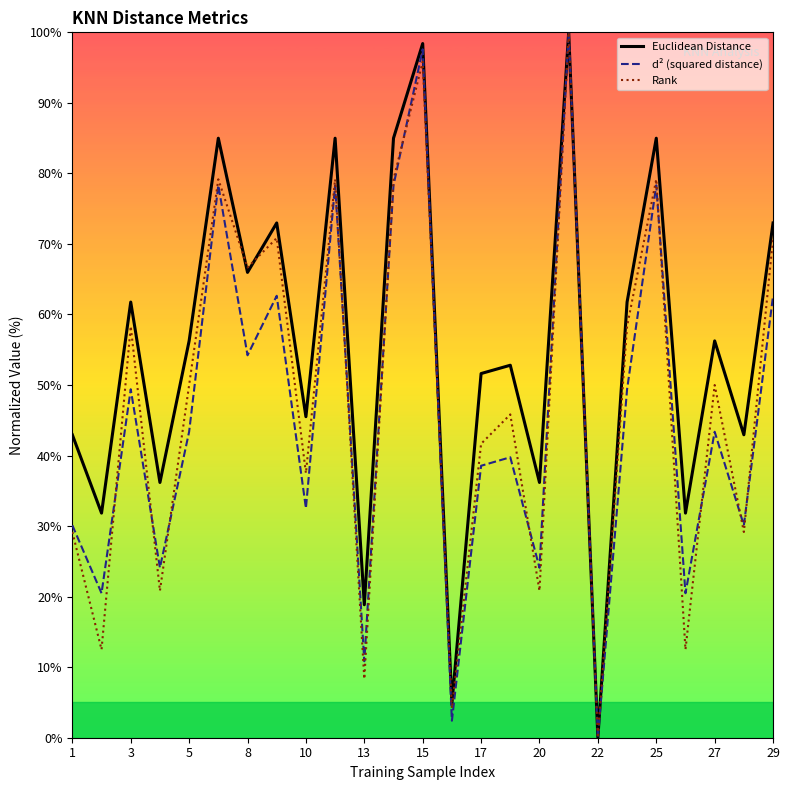

The value of Euclidean Distance at 8 is 66.0. True or false?

True